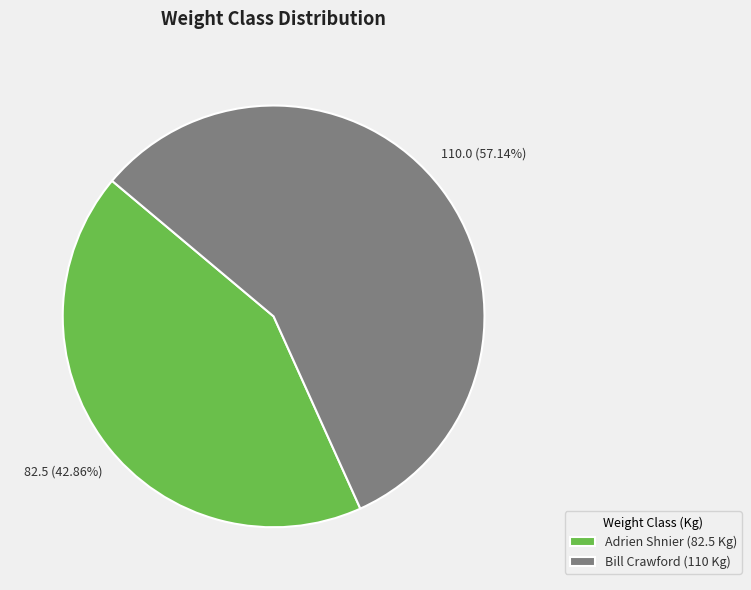

Rank the categories by value from highest to lowest.

Bill Crawford, Adrien Shnier